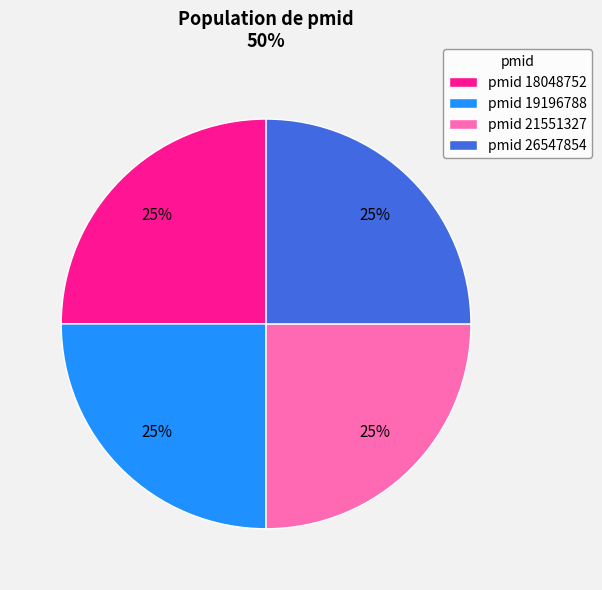

Approximately how many times larger is the value at pmid 18048752 compared to pmid 21551327?

1.0